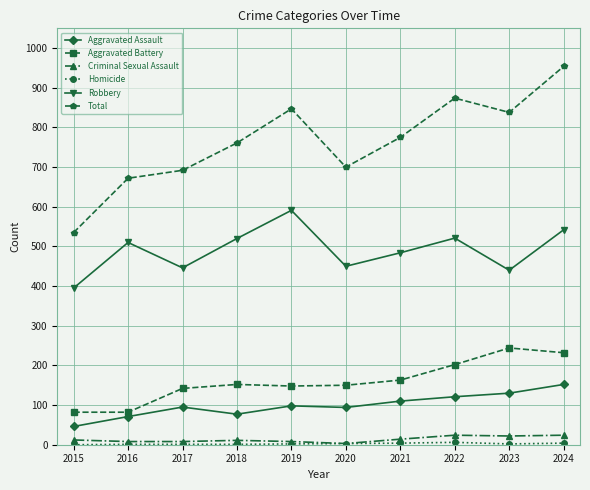

At which category does Robbery reach its first local valley?

2017